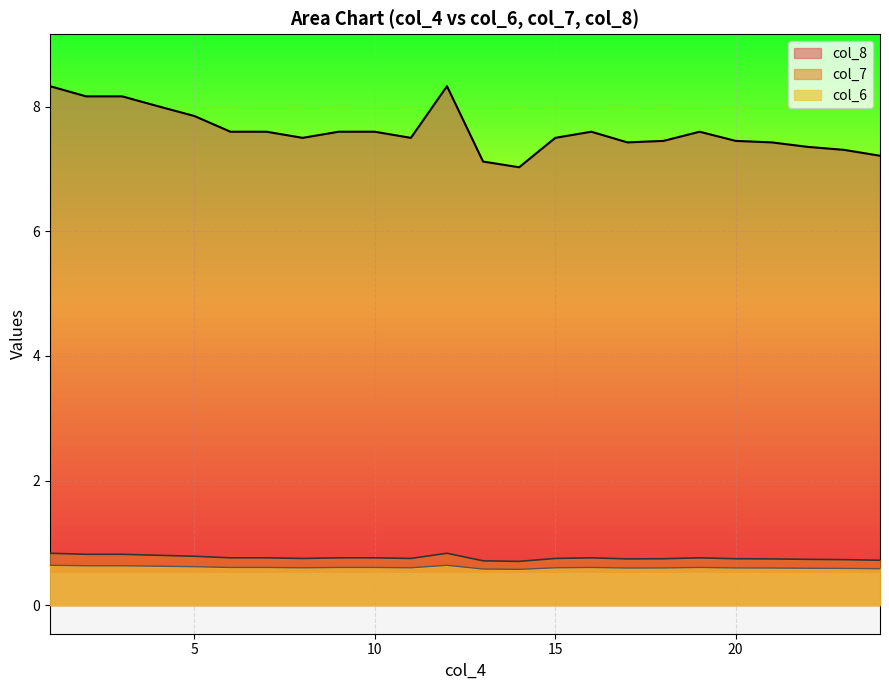

What is the spread (max minus min) of values at 5?

7.2